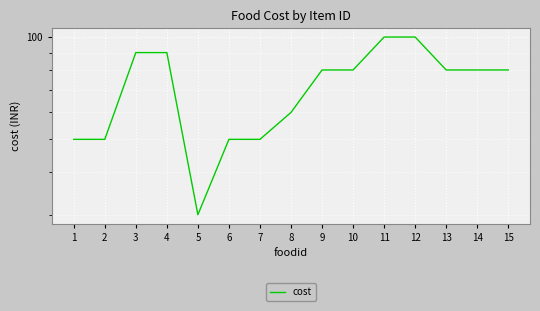

Where does the data first go above 80?

3